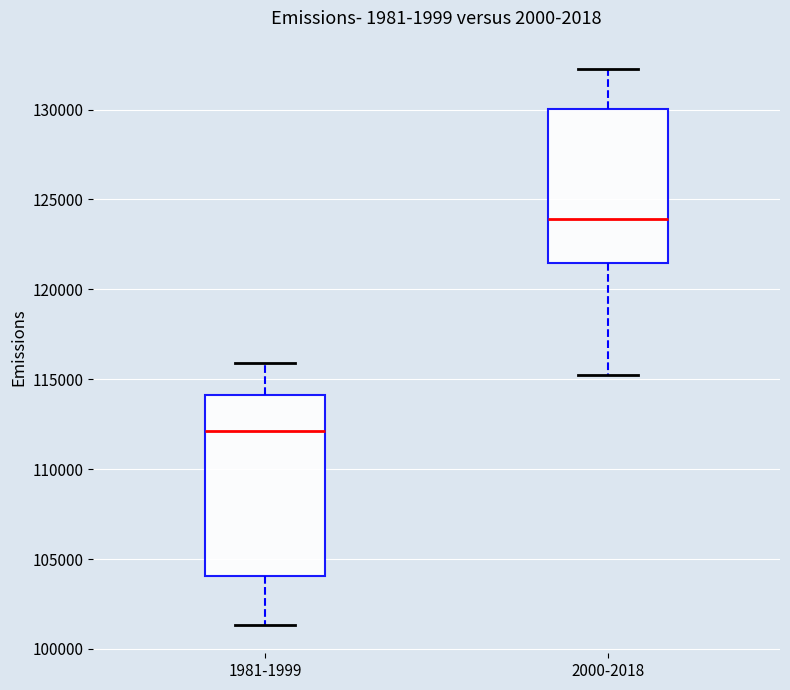

Reading left to right, read every box against the y-axis: the position of its median line, the range the box covers, and the ends of its whiskers. The values are not printed on the chart, so give them approximately, as read against the axis.

1981-1999: median 112000, box 104000 to 114000, whiskers 101500 to 116000
2000-2018: median 124000, box 121500 to 130000, whiskers 115500 to 132500